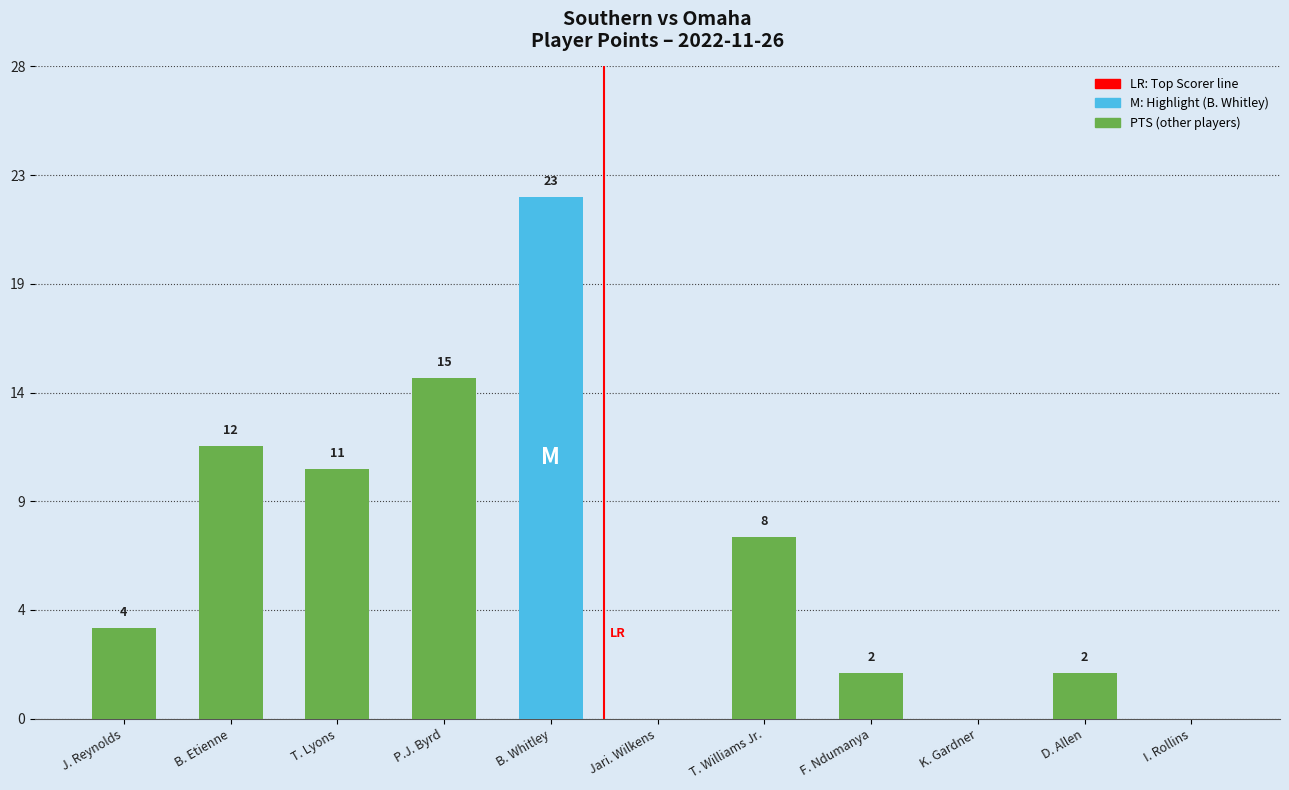

Is it true that the value at J. Reynolds is 4?

True